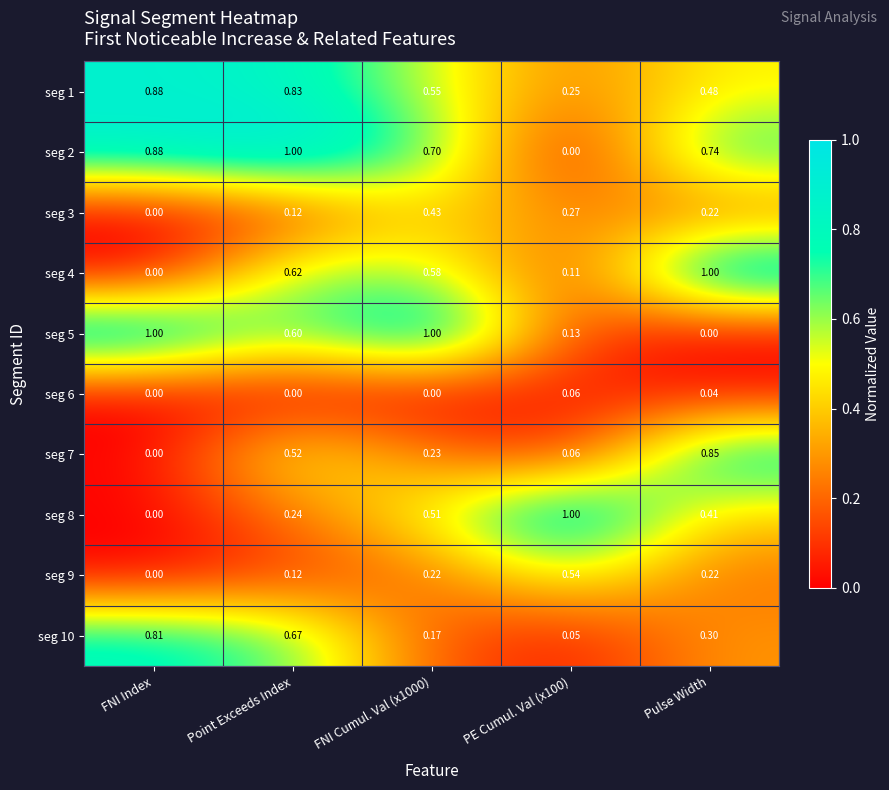

Where is seg 3 nearest to the value 0?

FNI Index